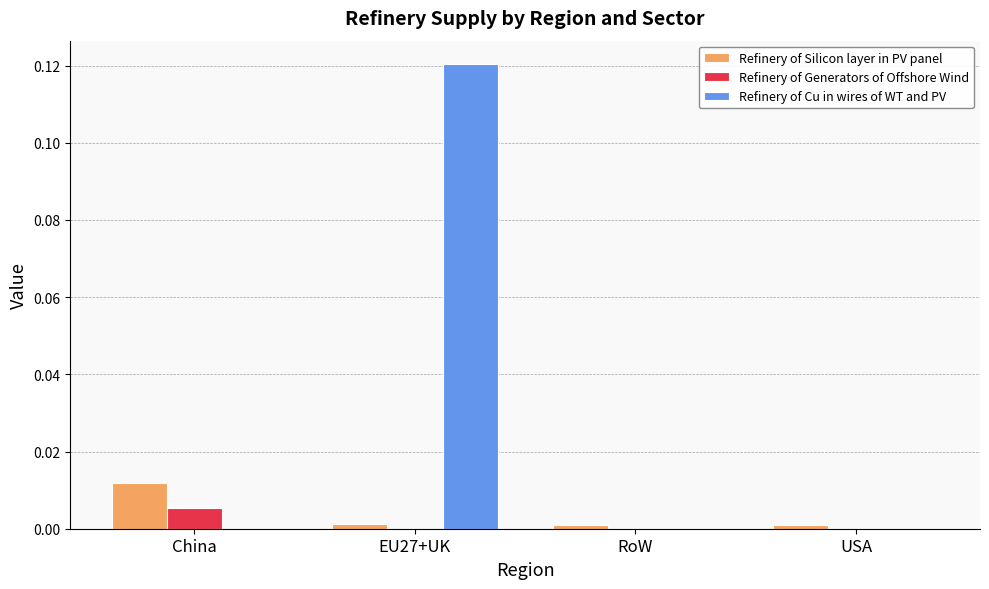

How many categories are shown in the chart?

4